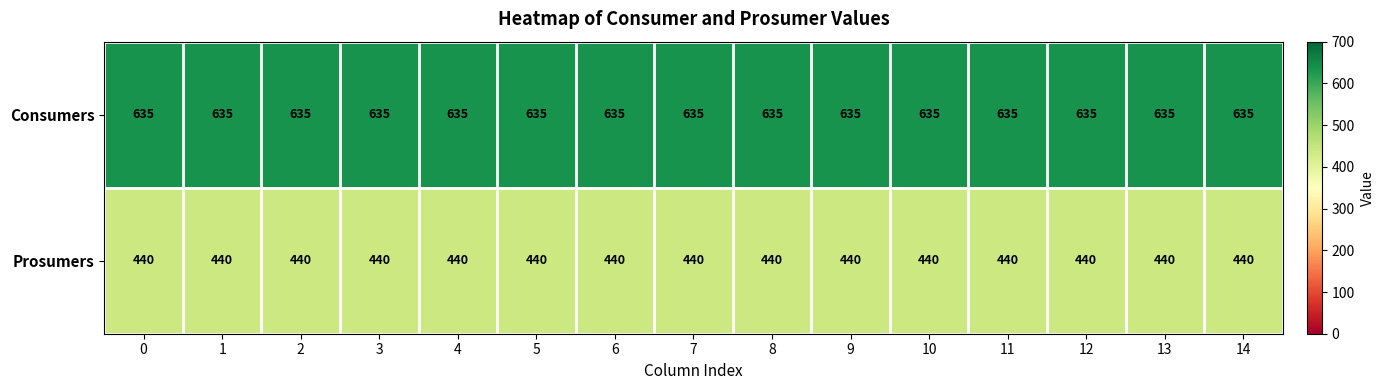

What is the total value across all series at 7?

1075